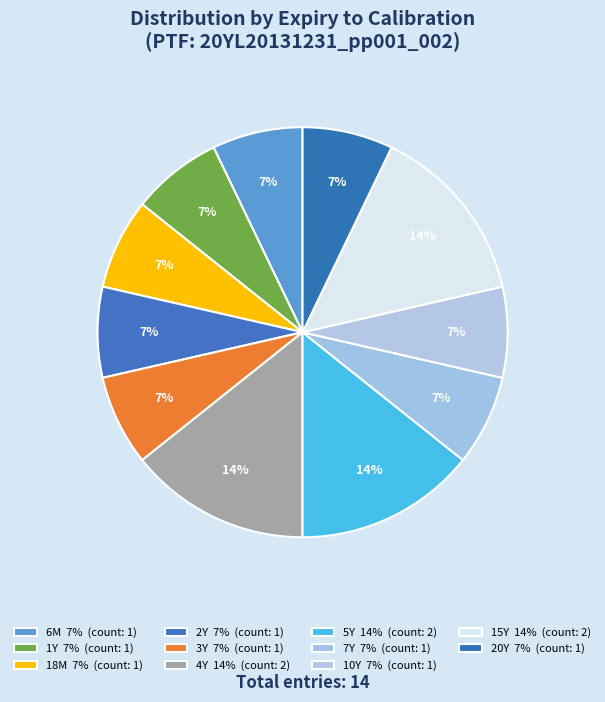

Which has a higher value, 4Y or 7Y?

4Y